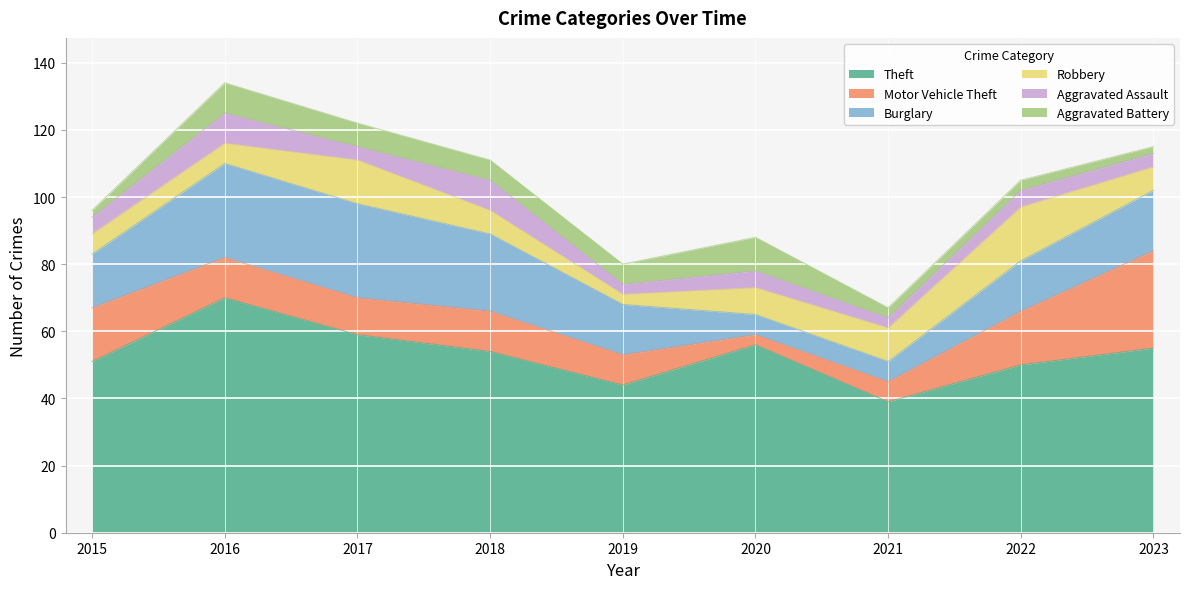

Which series changed the most between 2018 and 2020?

Burglary